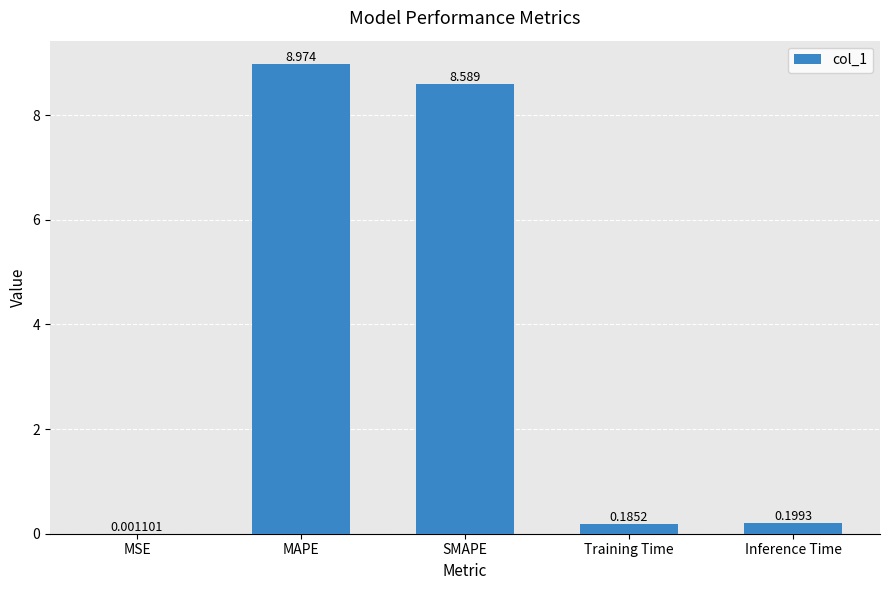

True or false: the data shows 0.2 at Inference Time.

True